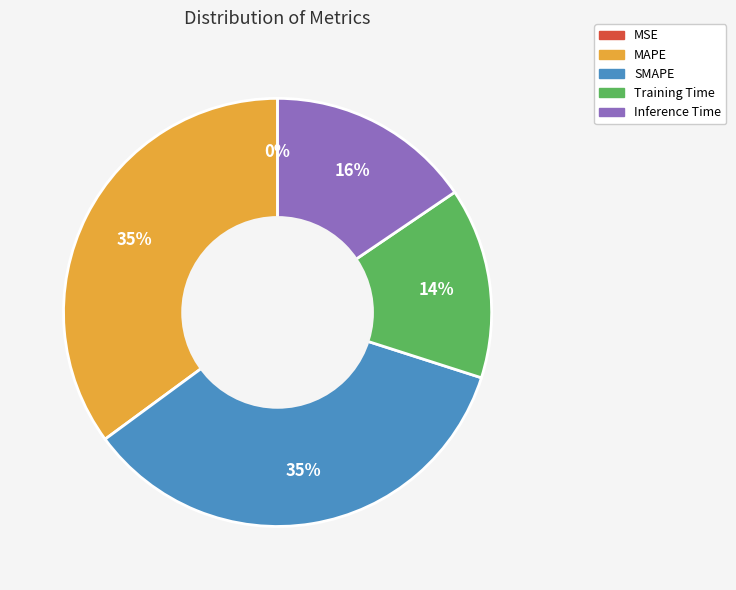

Is the sum of Inference Time and Training Time greater than half?

No